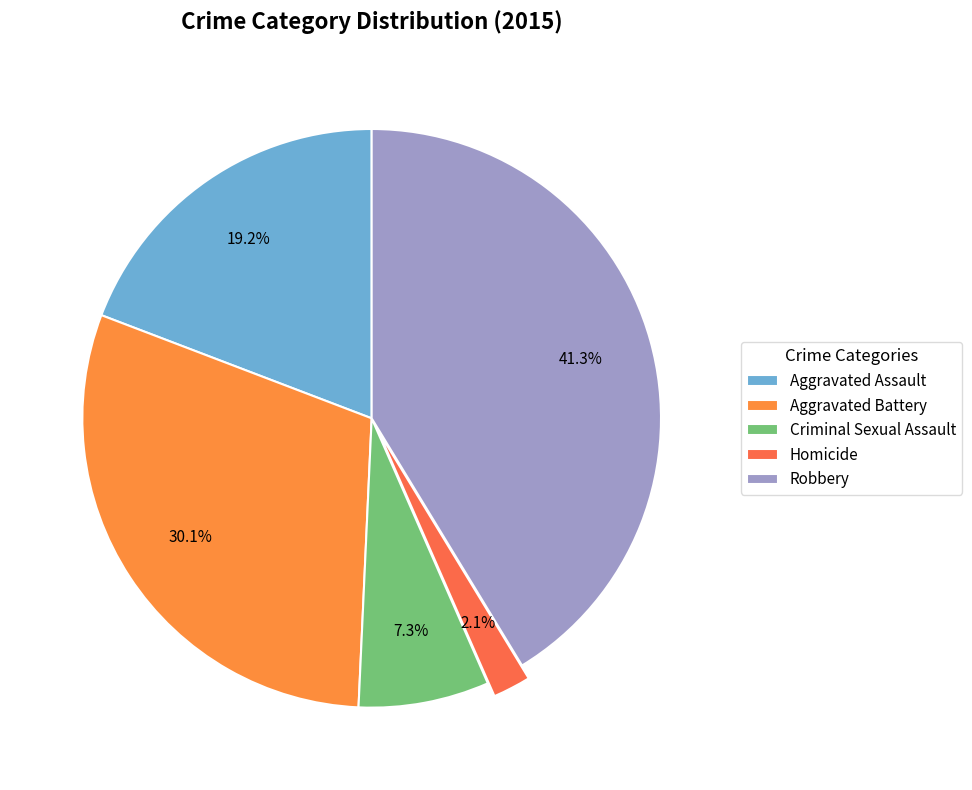

To the nearest percent, what portion does Aggravated Battery represent?

30%